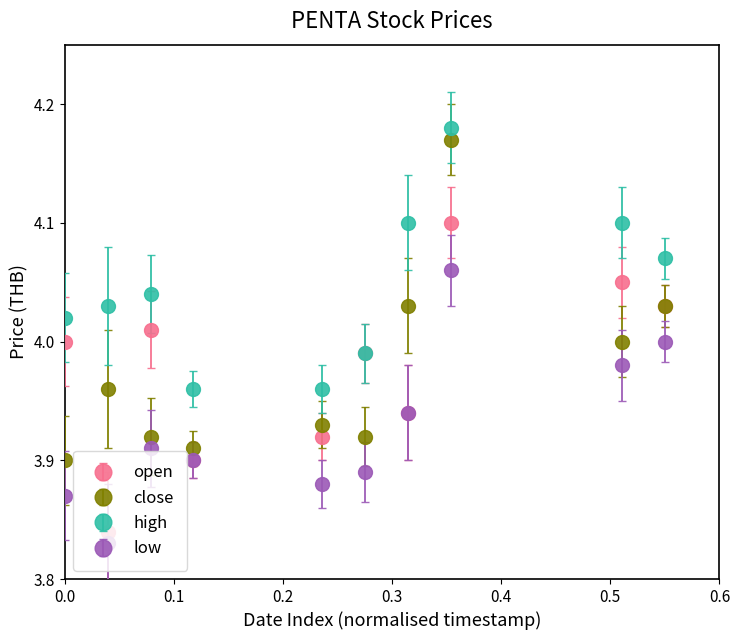

What are all the series names shown in the legend?

open, close, high, low